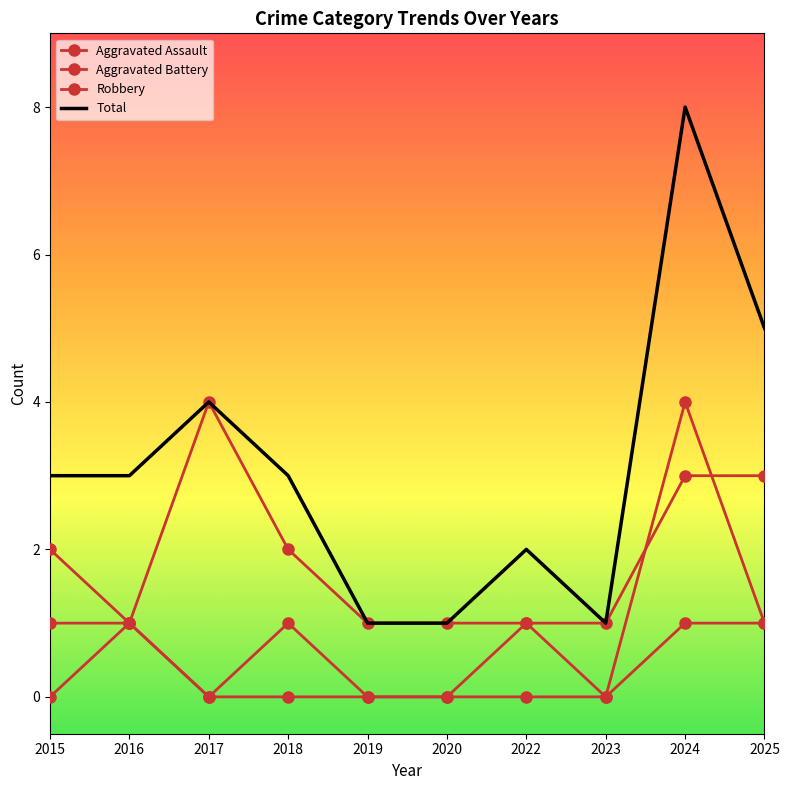

Which has a higher value, 2023 or 2016?

2016